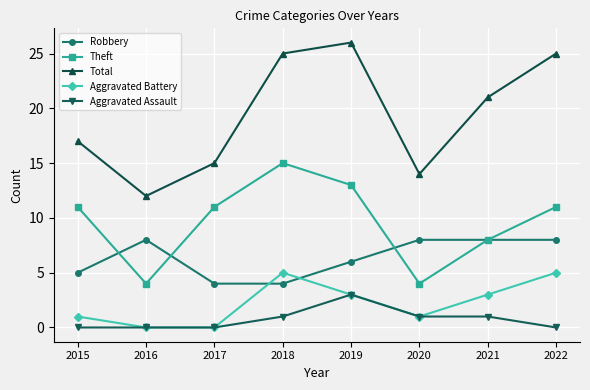

What is the difference between the second highest and second lowest values in the Aggravated Battery series?

5